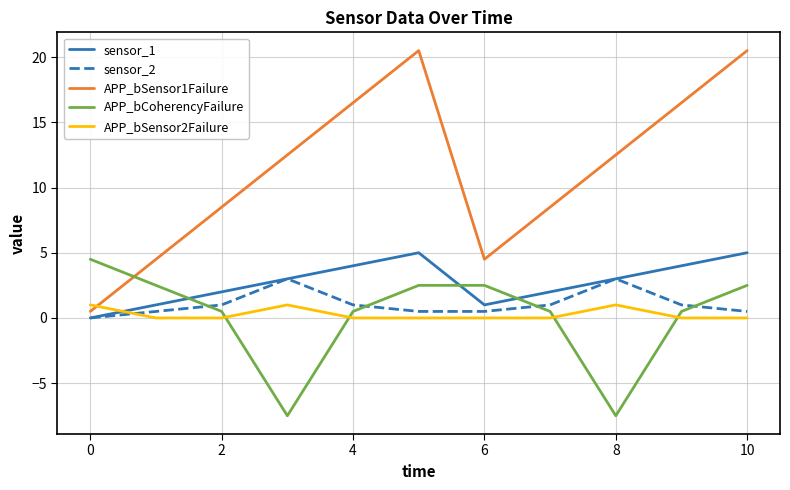

What is the highest value of the sensor_1 series?

5.0